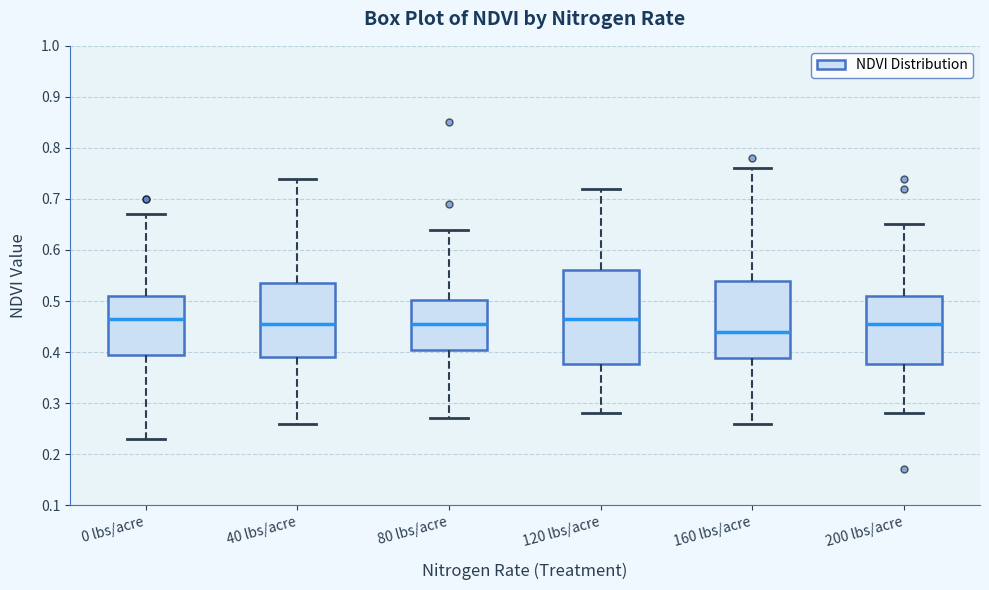

Which box is the tallest, from its lower edge to its upper edge?

120 lbs/acre